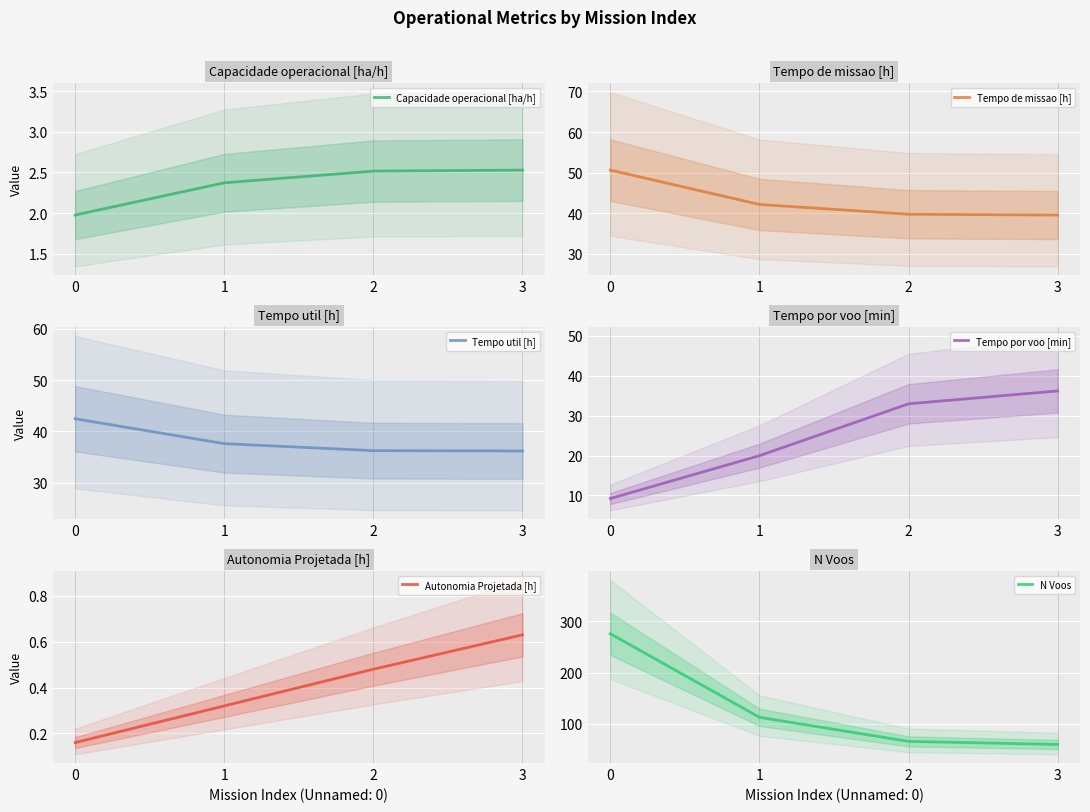

What is the difference between the maximum and minimum values in the Autonomia Projetada [h] series?

0.5